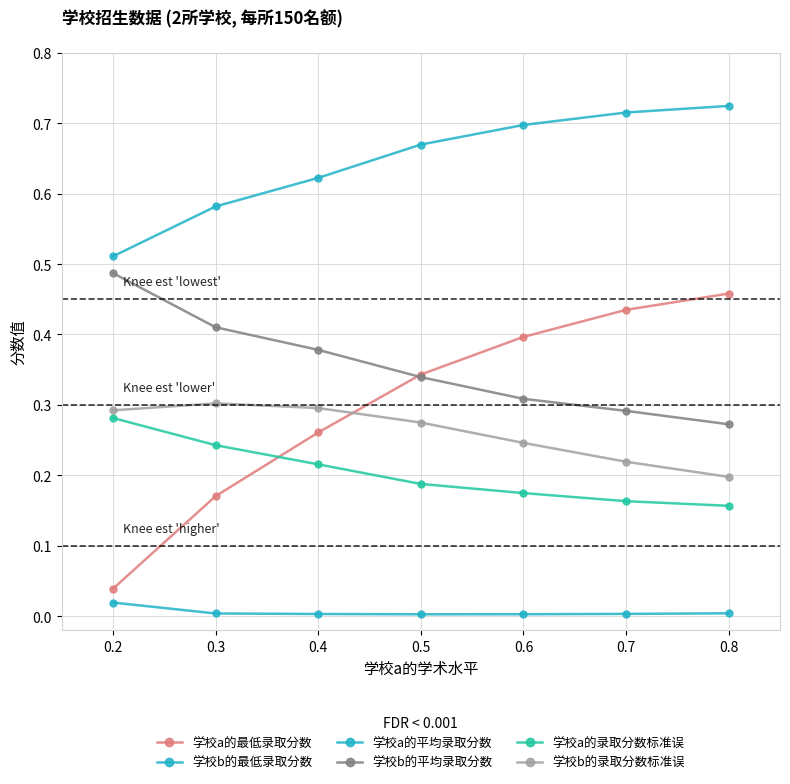

What is the difference between the maximum and minimum values in the 学校a的录取分数标准误 series?

0.1